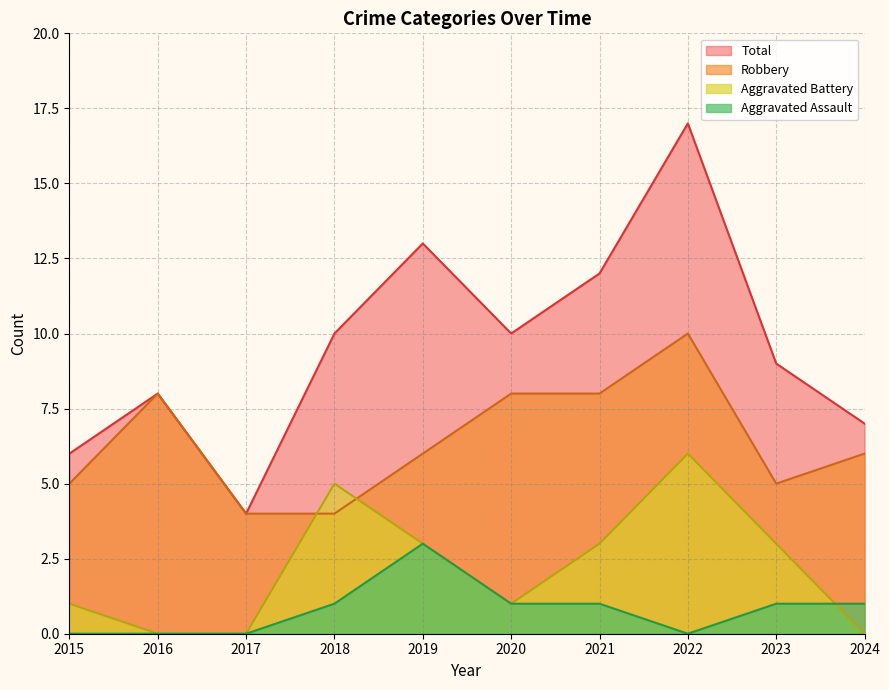

Where is the first local minimum for Aggravated Battery?

2020